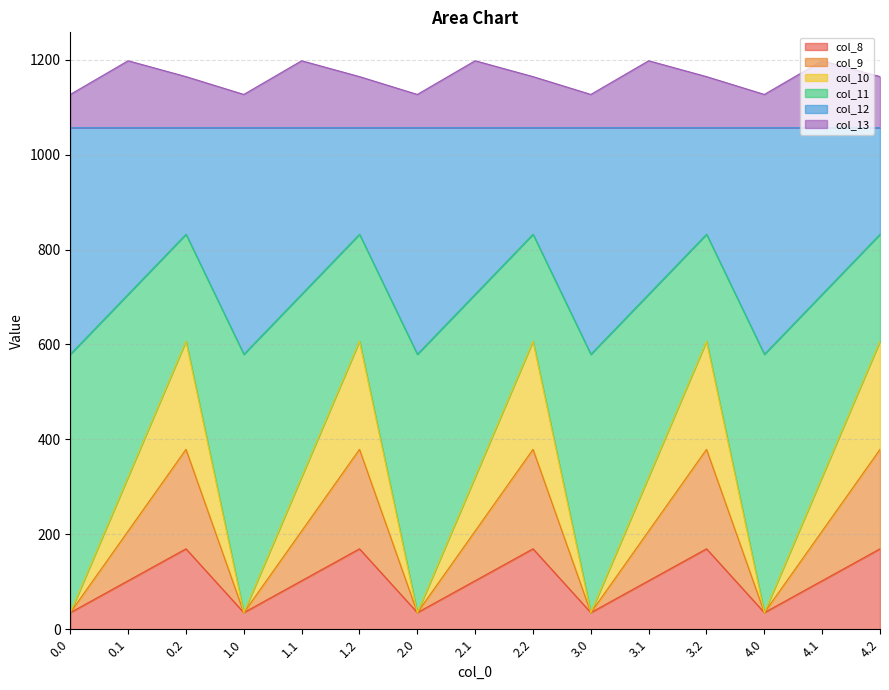

What is the minimum value shown in the chart?

35.0